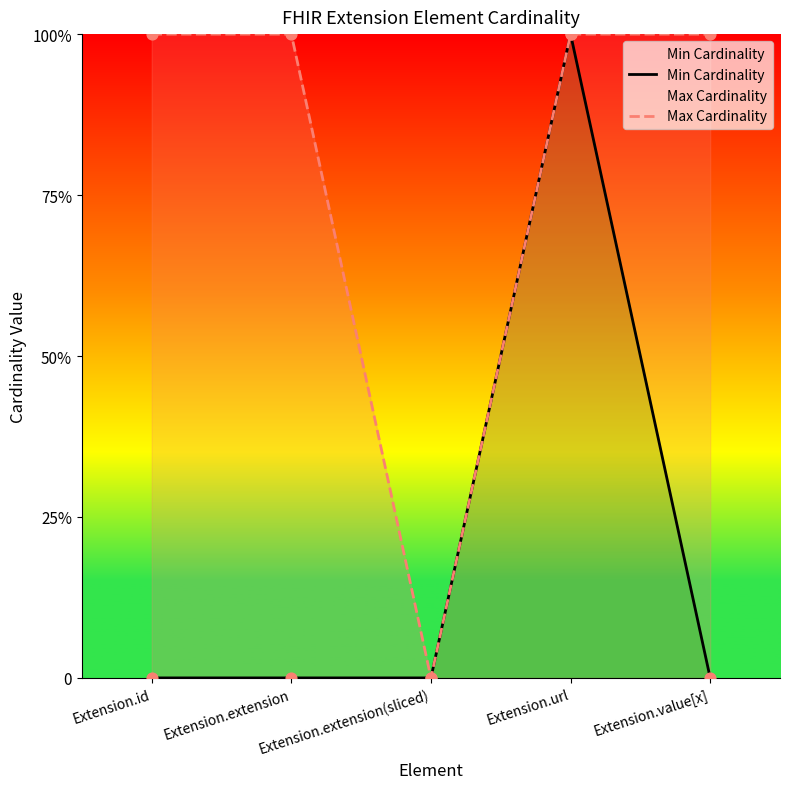

Which series has the largest Y range (max minus min)?

Min Cardinality